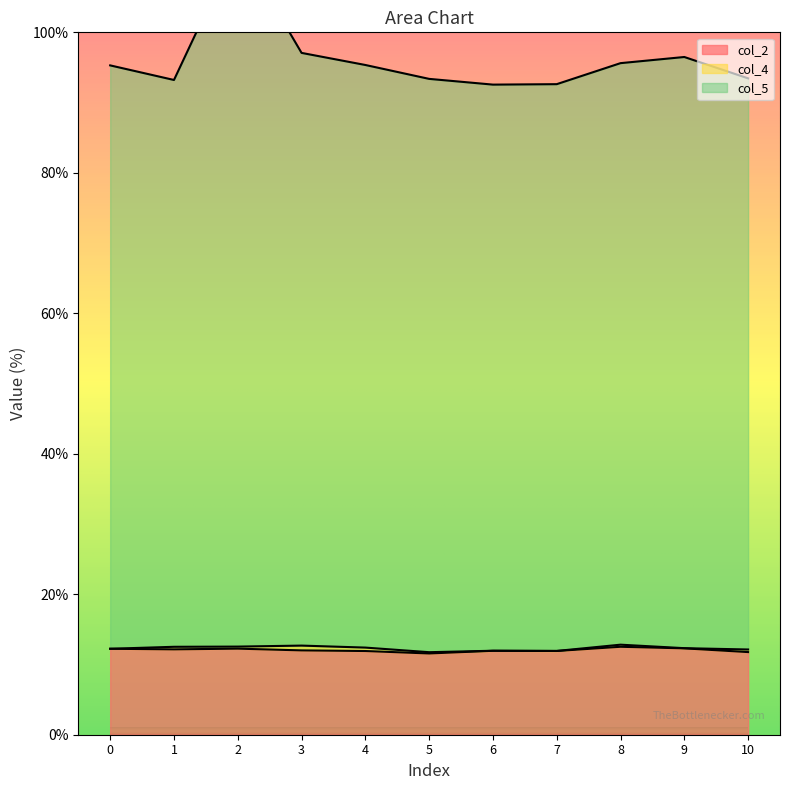

True or false: col_2 and col_5 intersect in this chart.

False